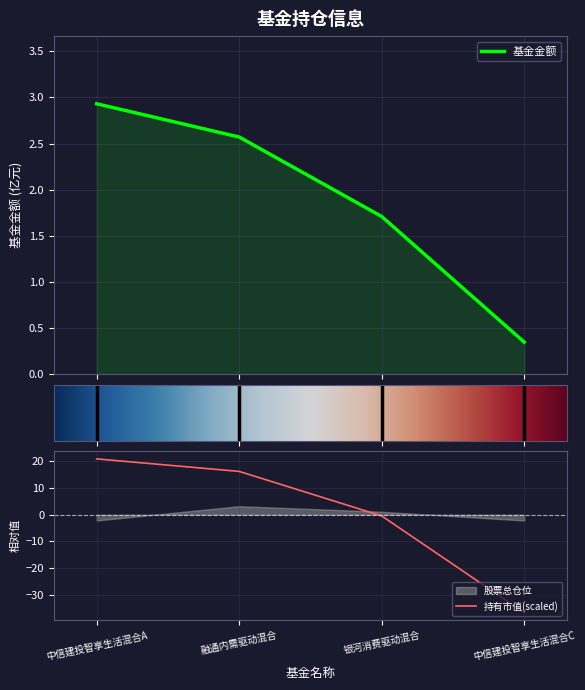

Where does the 持有市值(亿元) series first go above 16?

中信建投智享生活混合A